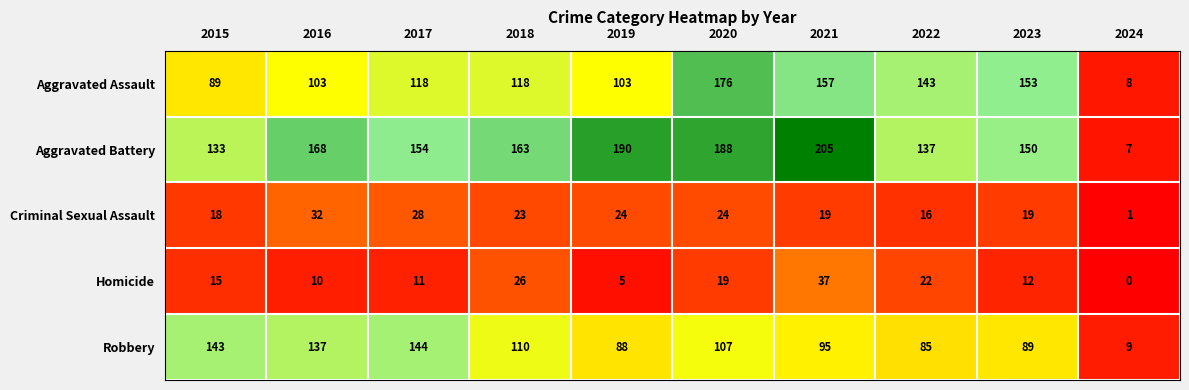

Which series changed the most between 2017 and 2024?

Aggravated Battery